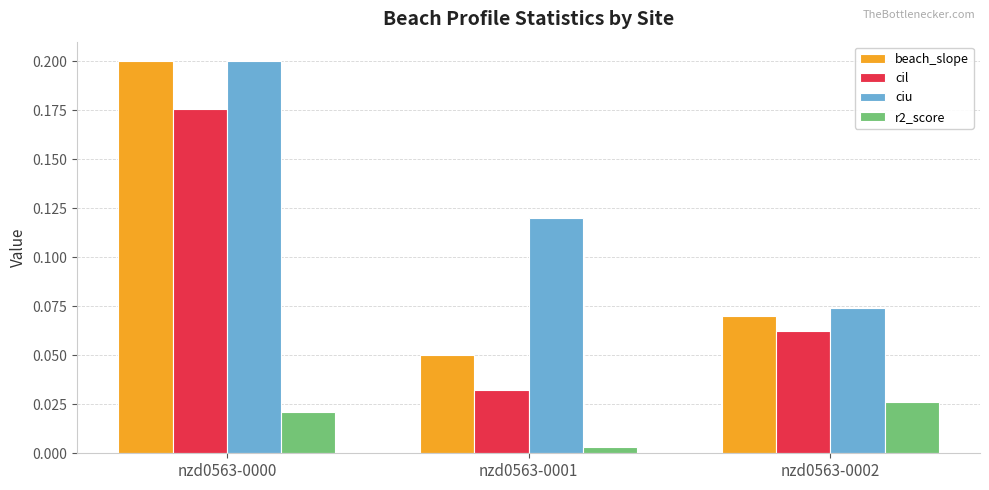

Which category has the highest value across all series?

nzd0563-0000